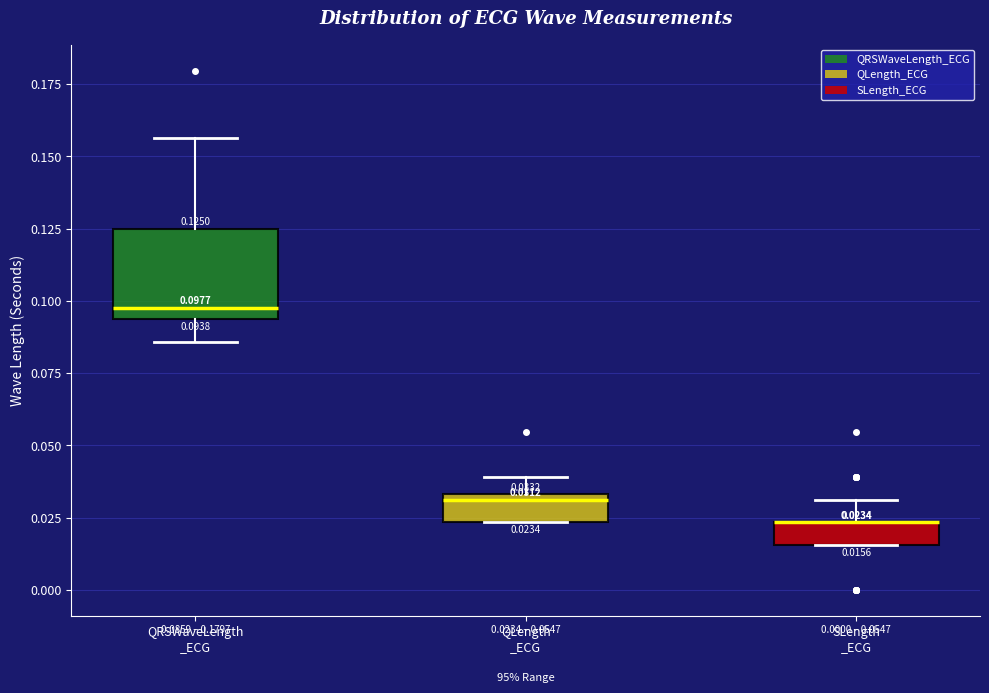

Comparing the boxes themselves (not the whiskers), which one is the tallest?

QRSWaveLength _ECG